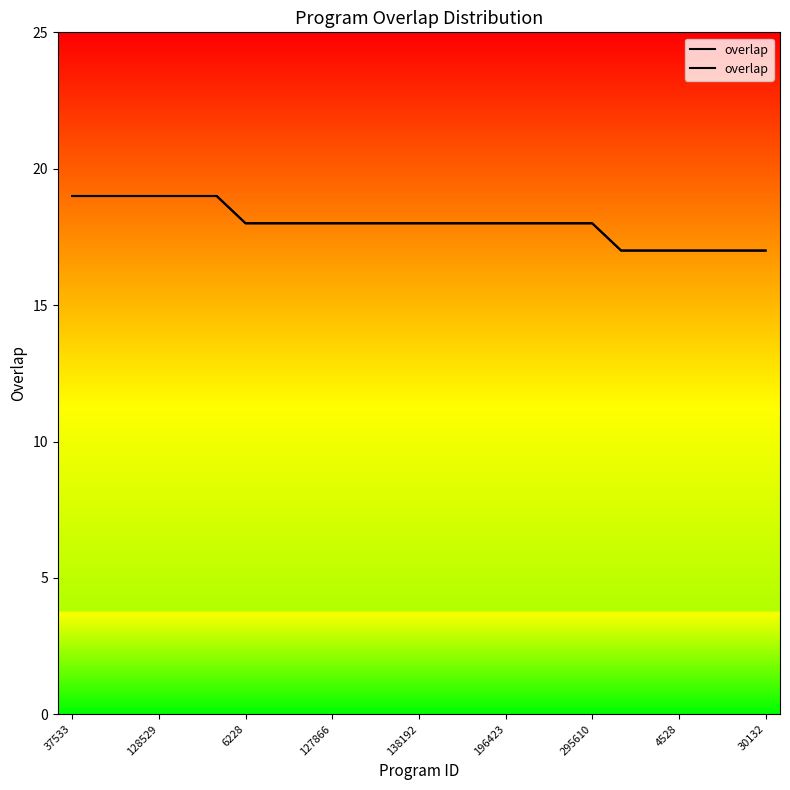

Reading left to right, transcribe all the data shown in this chart.

19	19	19	19	19	19	18	18	18	18	18	18	18	18	18	18	18	18	18	17	17	17	17	17	17